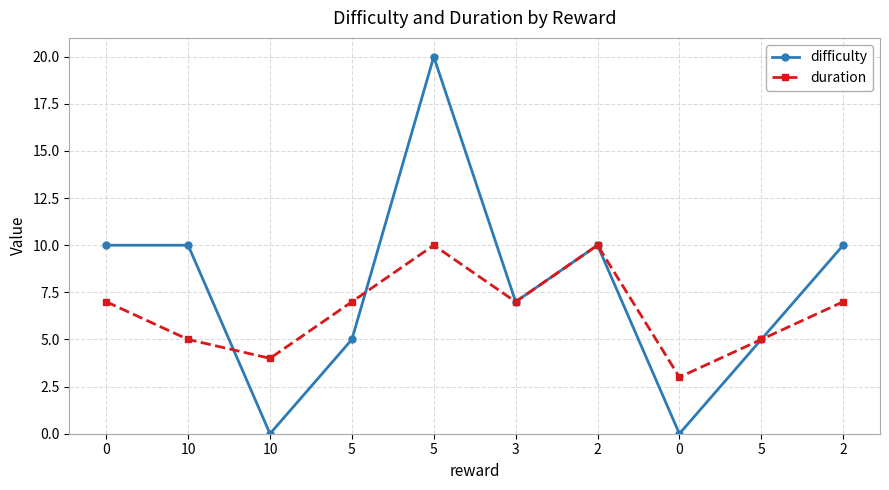

How many distinct data groups are displayed?

2